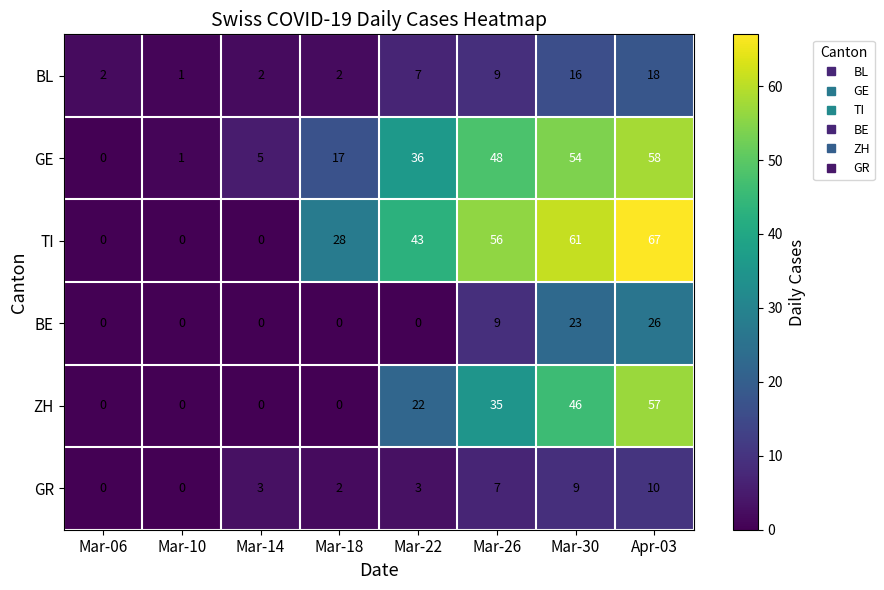

What is the difference between the TI values at Mar-10 and Apr-03?

67